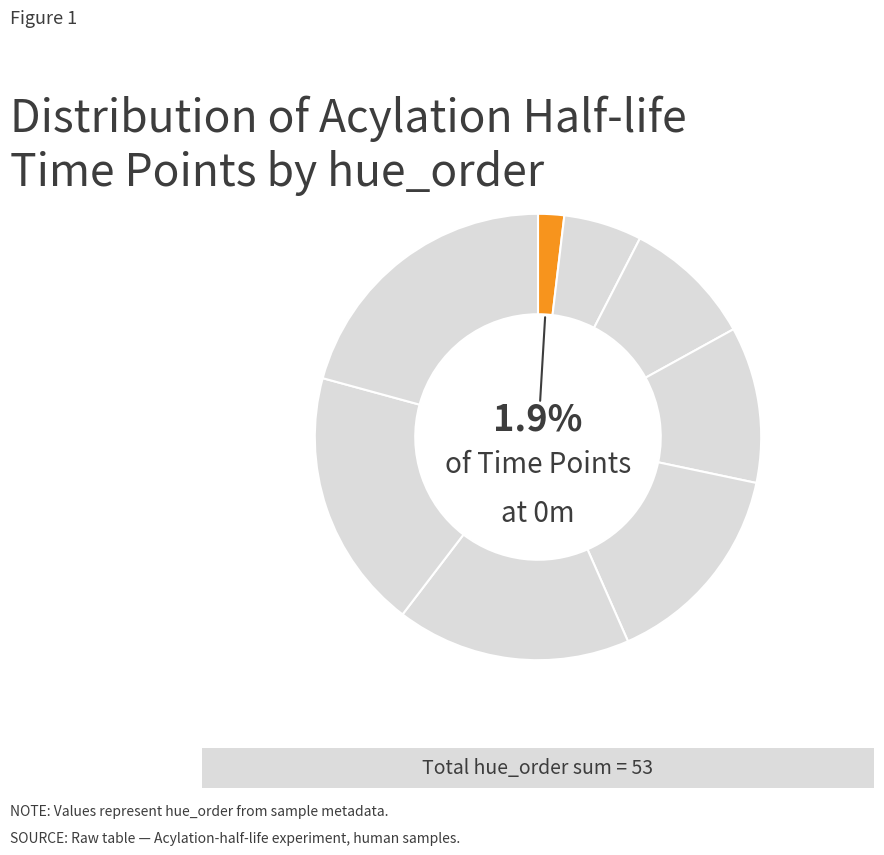

How many segments does this pie chart have?

8